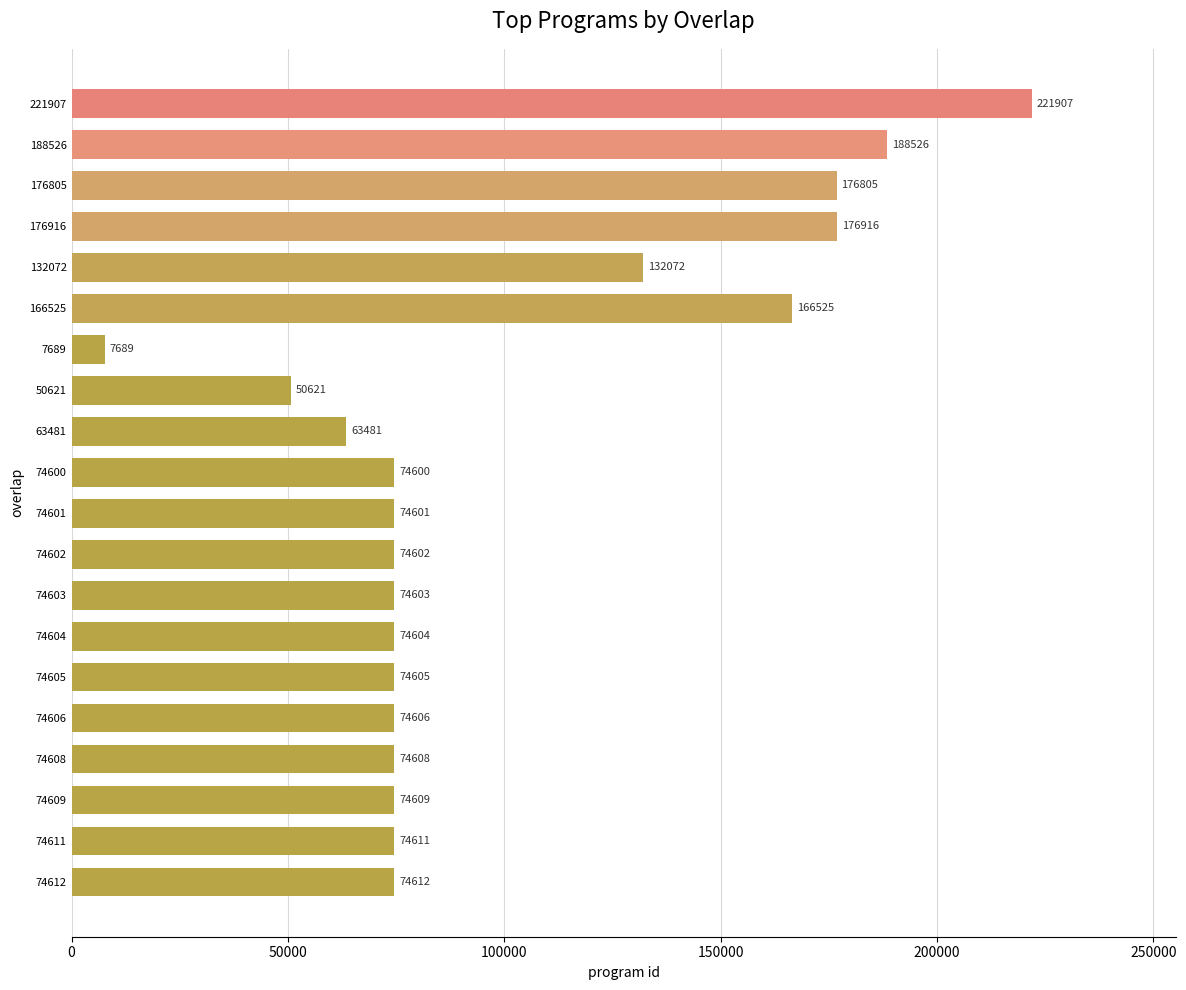

Is it true that the value at 132072 is 66125?

False